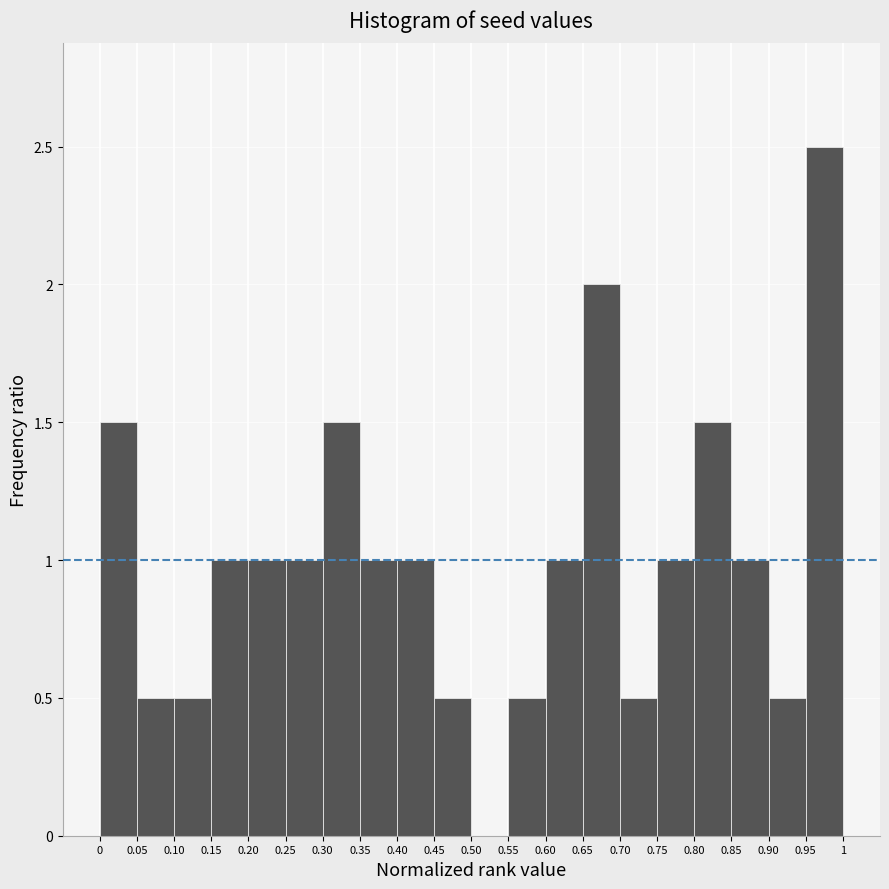

What is the height of the bar covering 0.95 to 1 on the x-axis? The values are not printed on the chart, so give them approximately, as read against the axis.

2.5